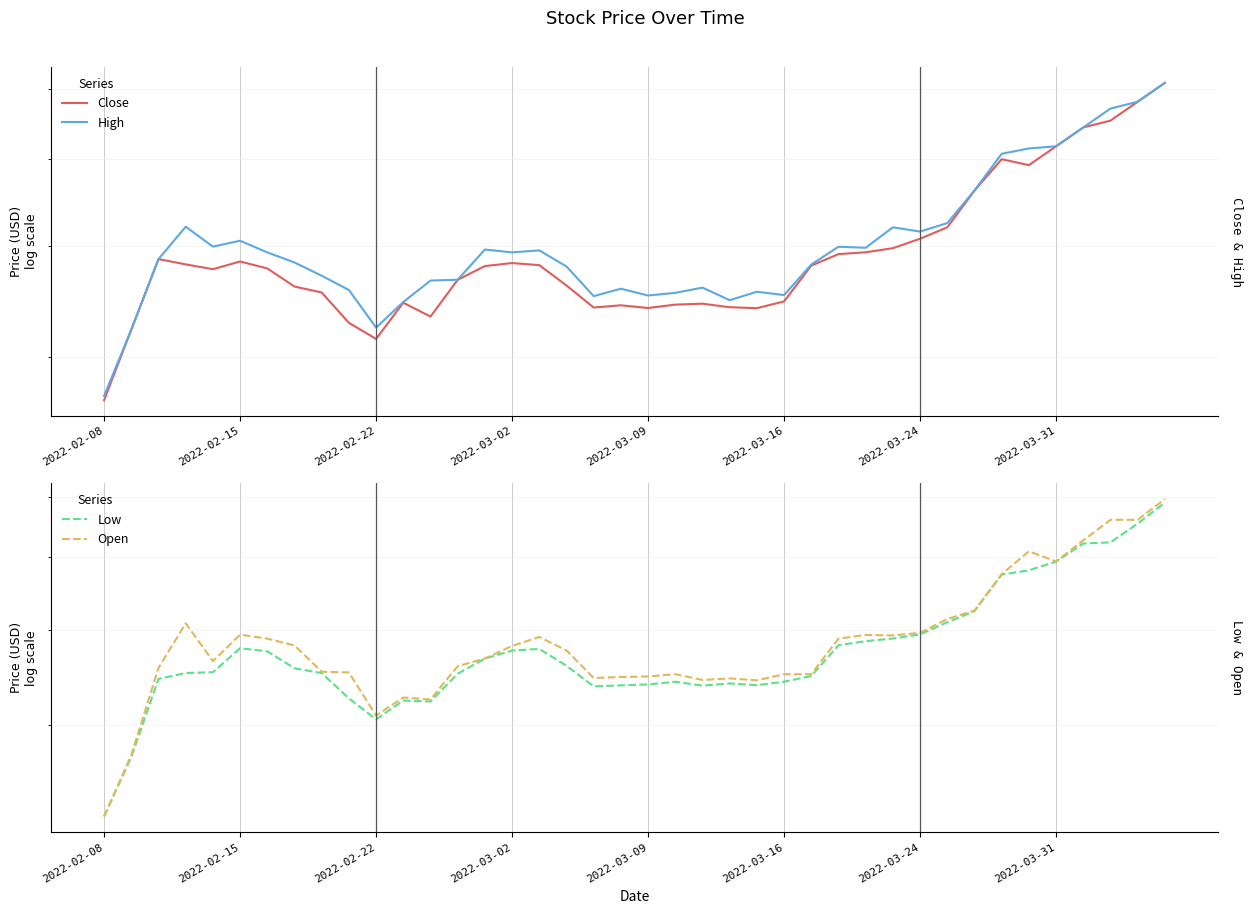

Rank the series by their maximum value, from lowest to highest.

Low, Open, Close, High